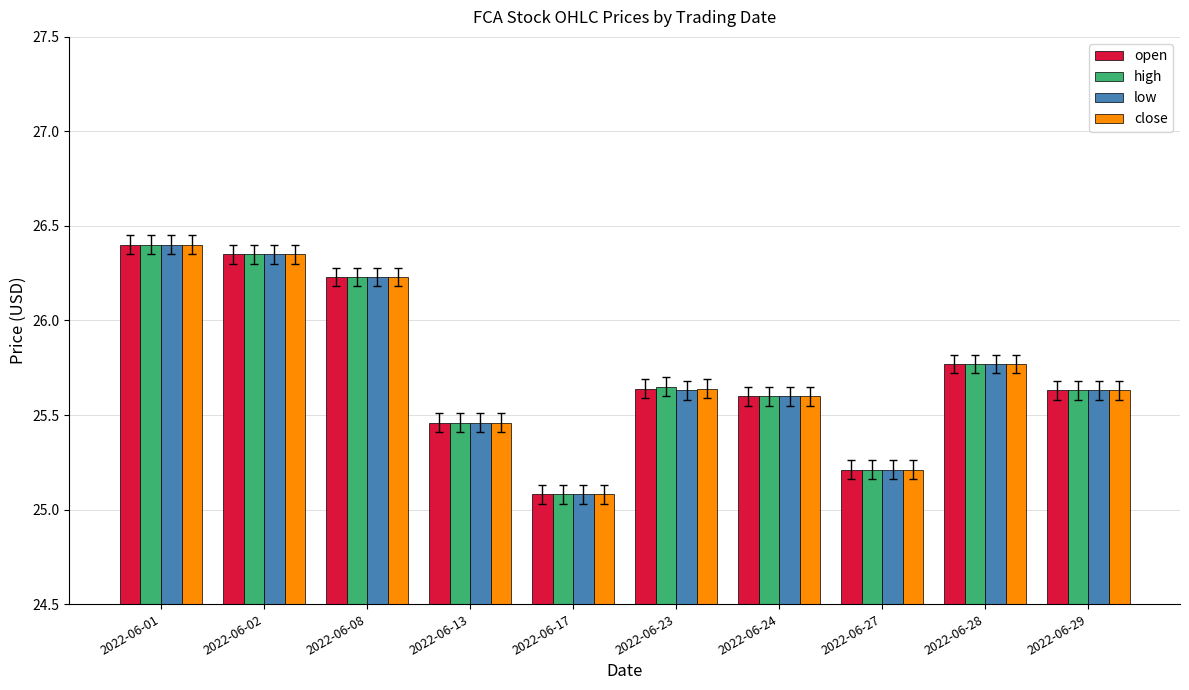

Is the value of close at 2022-06-01 greater than the value of open at 2022-06-08?

Yes